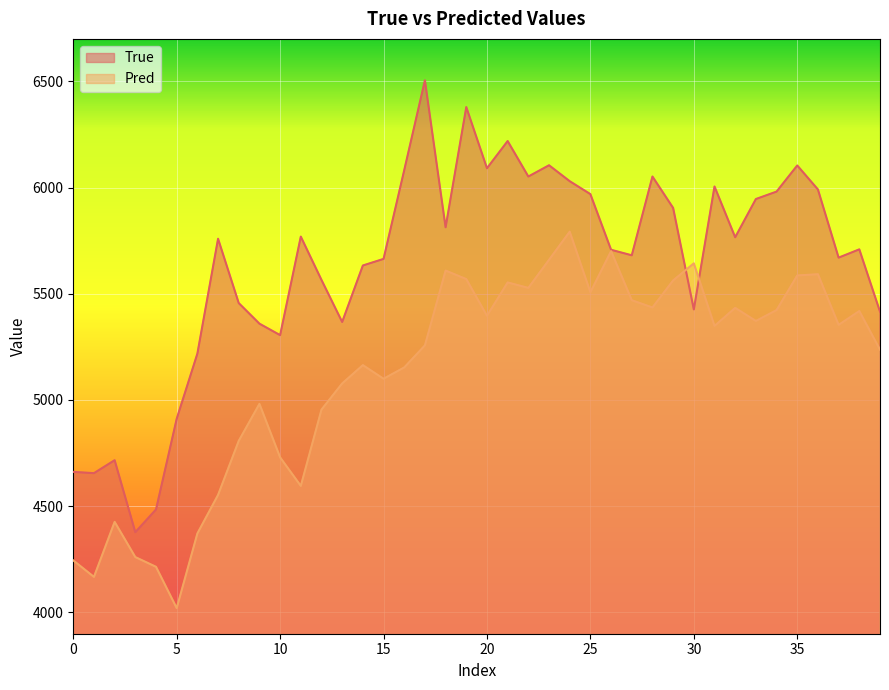

What is the smallest value displayed?

4019.5